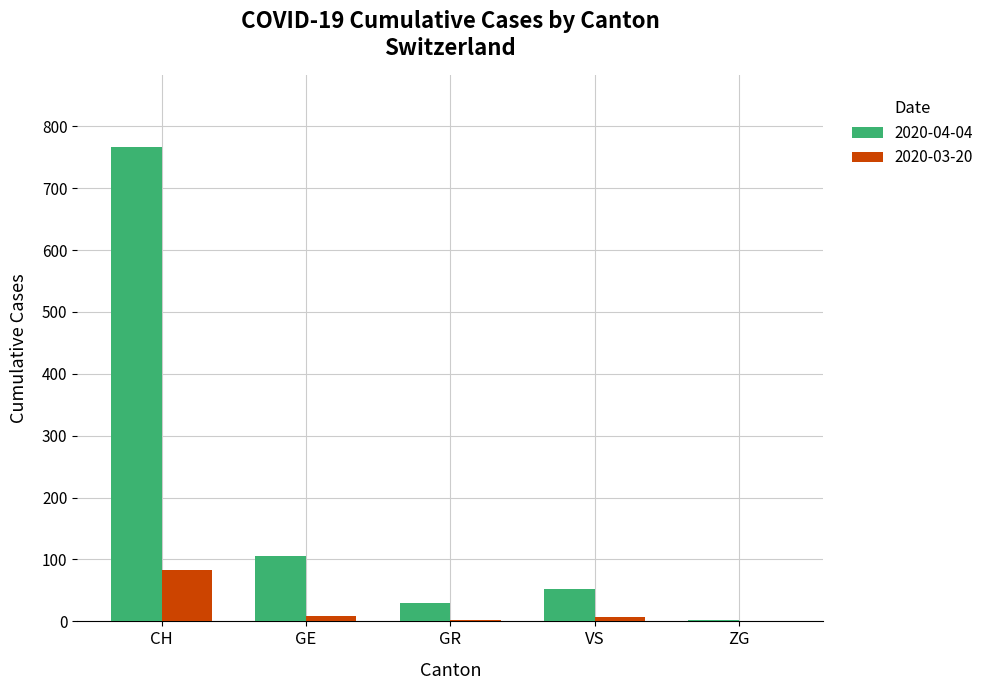

Does the chart contain stacked bars?

No